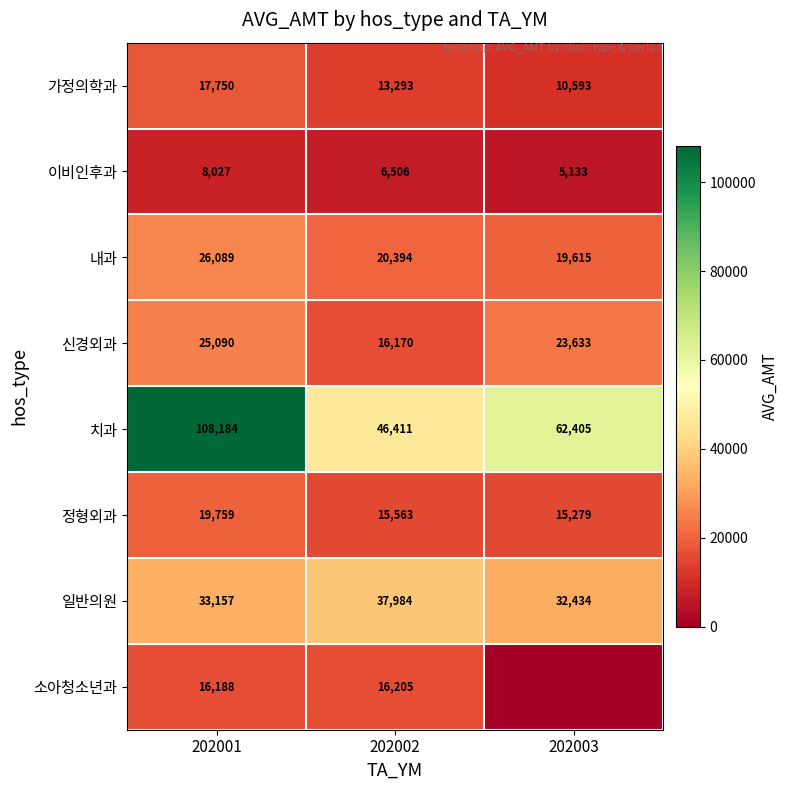

List the labels in order of 가정의학과 value, largest first.

202001, 202002, 202003